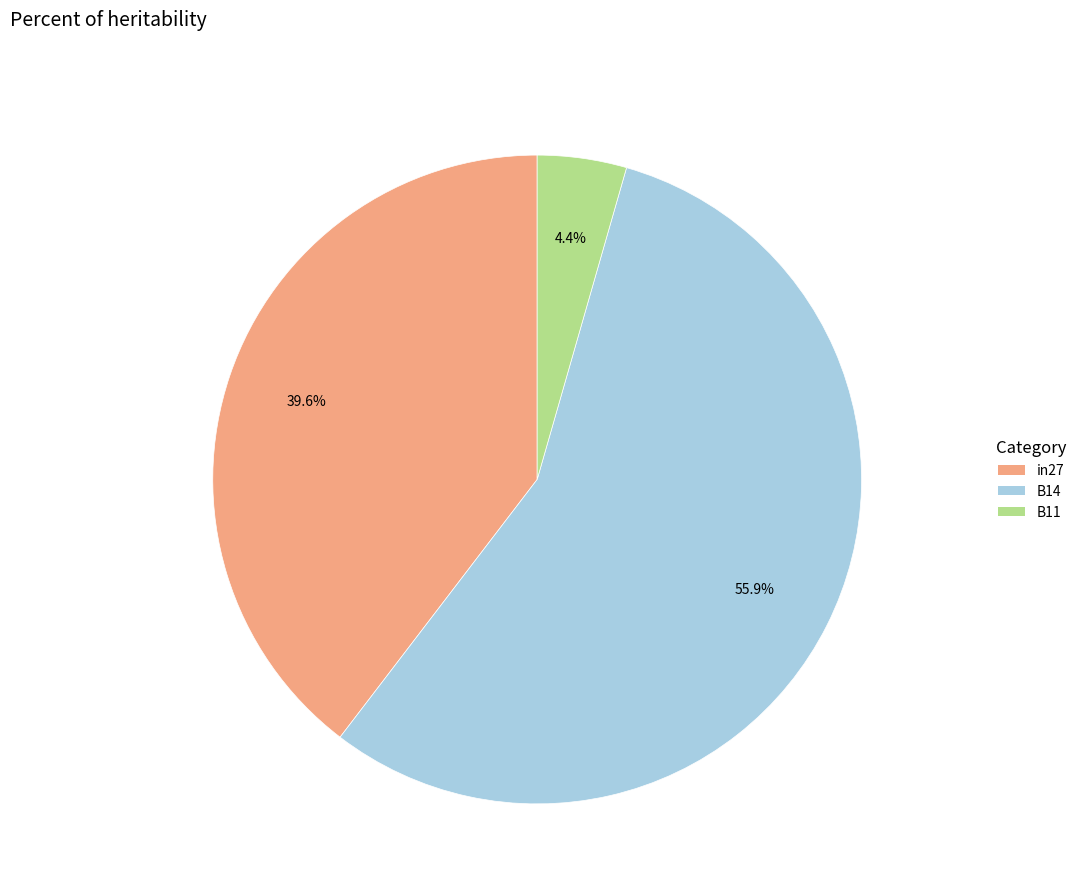

What percentage is the B11 slice, to the nearest percent?

4%